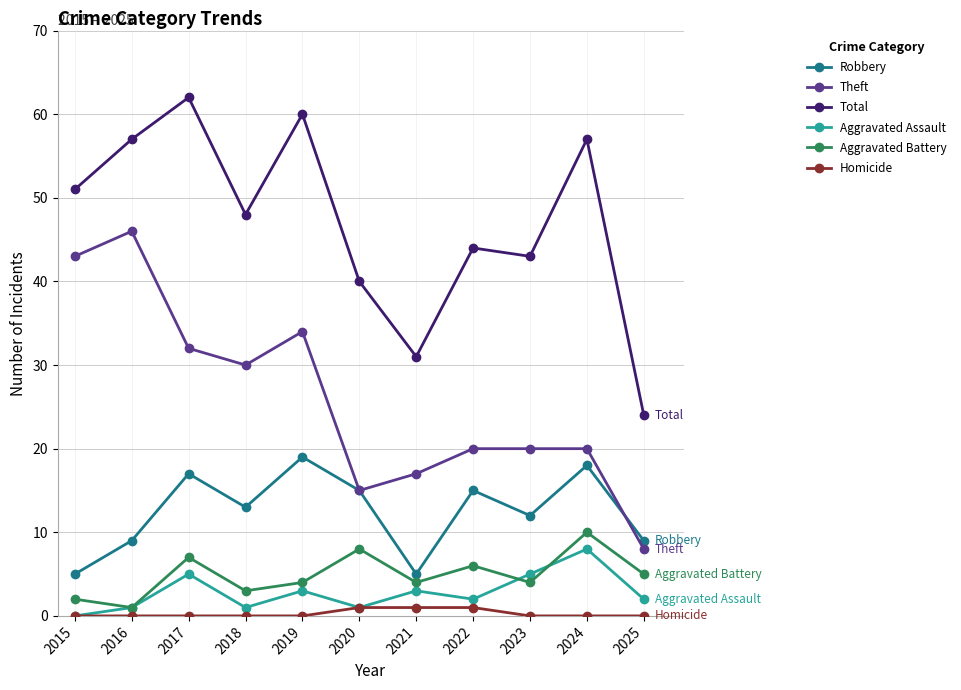

What is the spread (max minus min) of values at 2023?

43